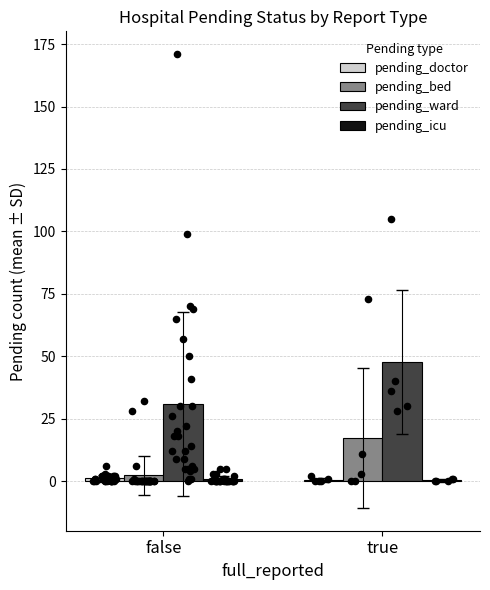

Which series has the widest spread of Y values?

pending_ward